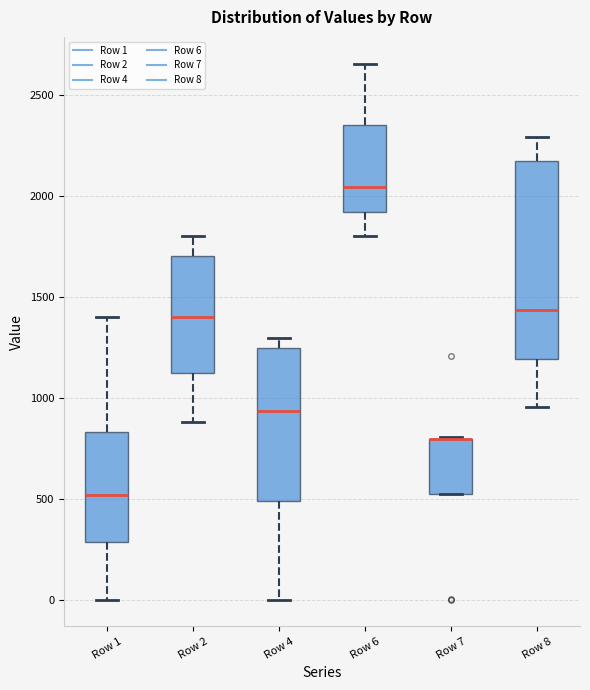

Which box is the tallest, from its lower edge to its upper edge?

Row 8